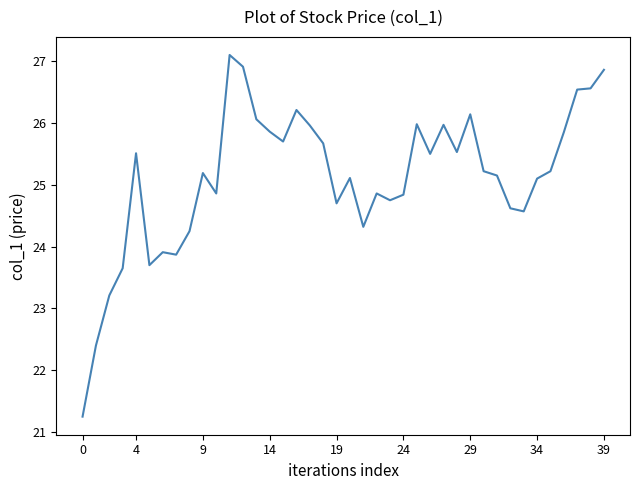

What is the difference between the second highest and second lowest values?

4.5